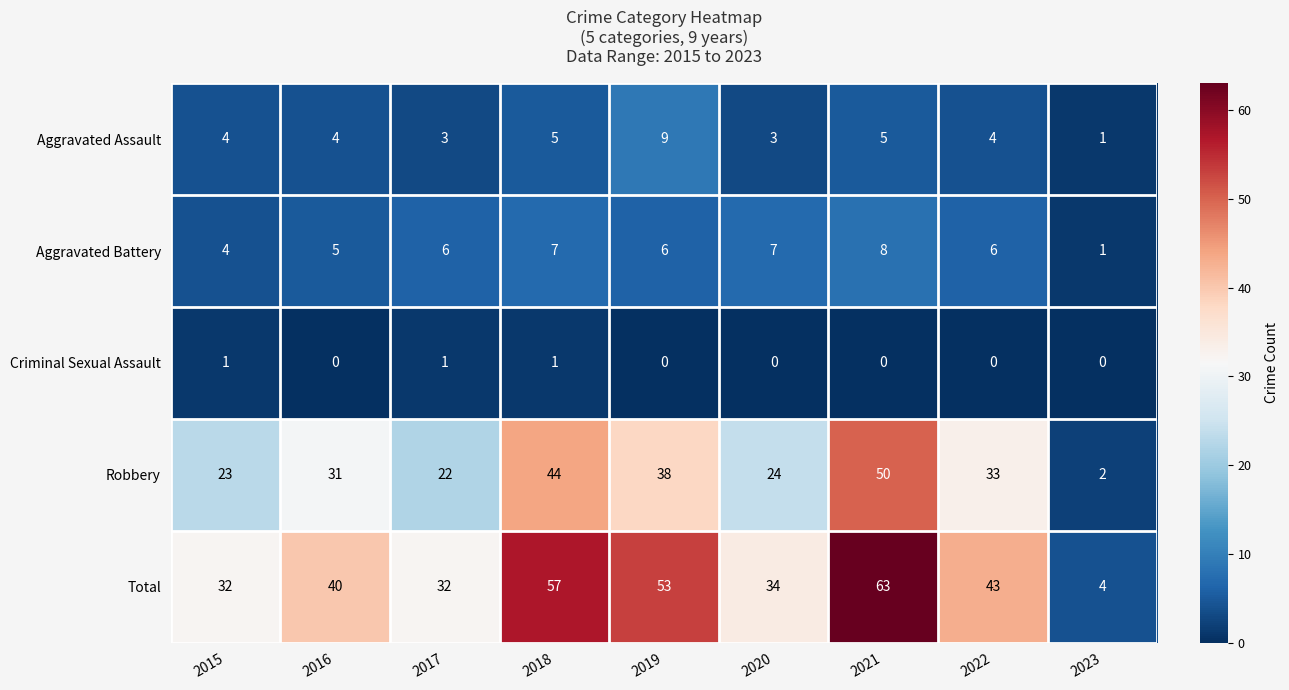

At how many categories does at least one series exceed 26?

8